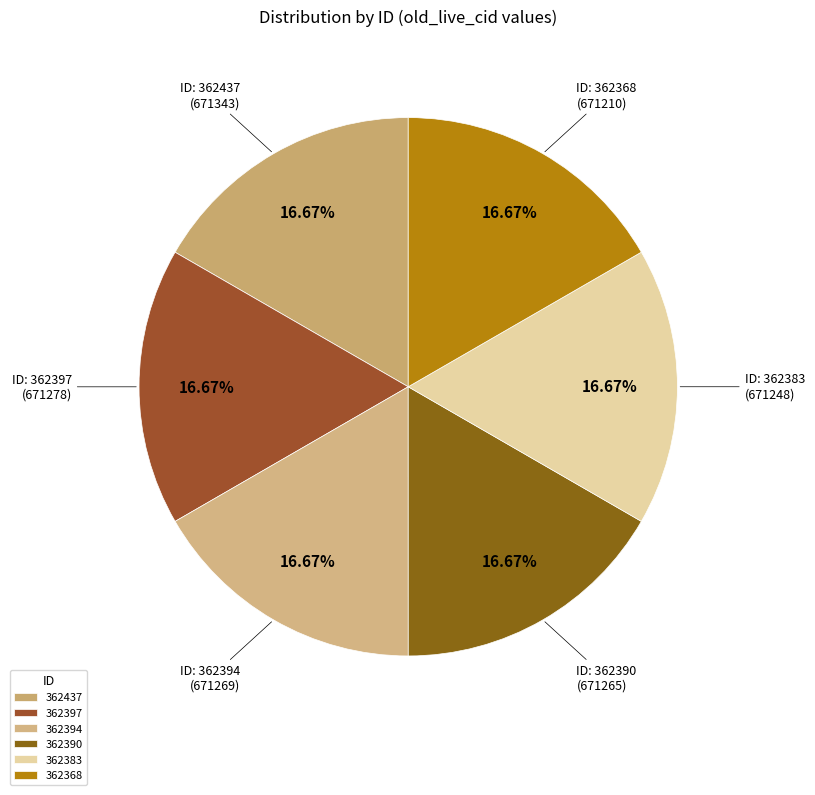

What portion of the pie excludes 362437?

83.3%